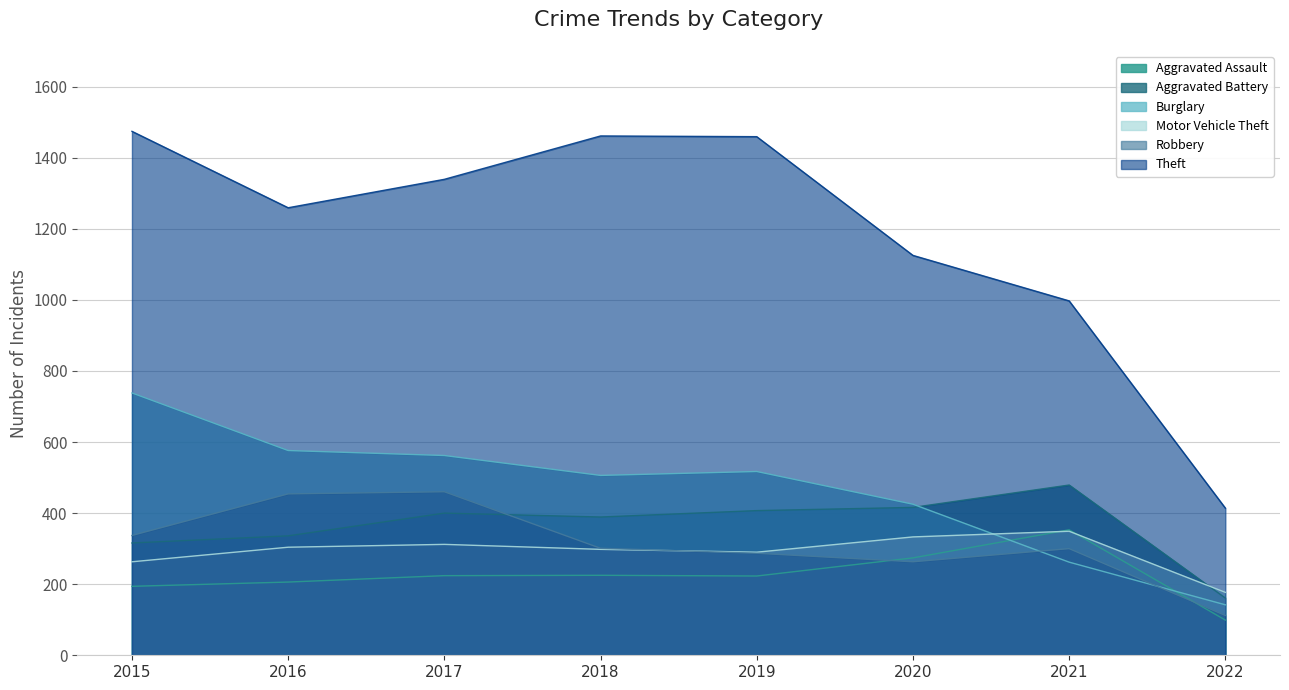

In Robbery, how many points are higher than both neighbors (excluding endpoints)?

2